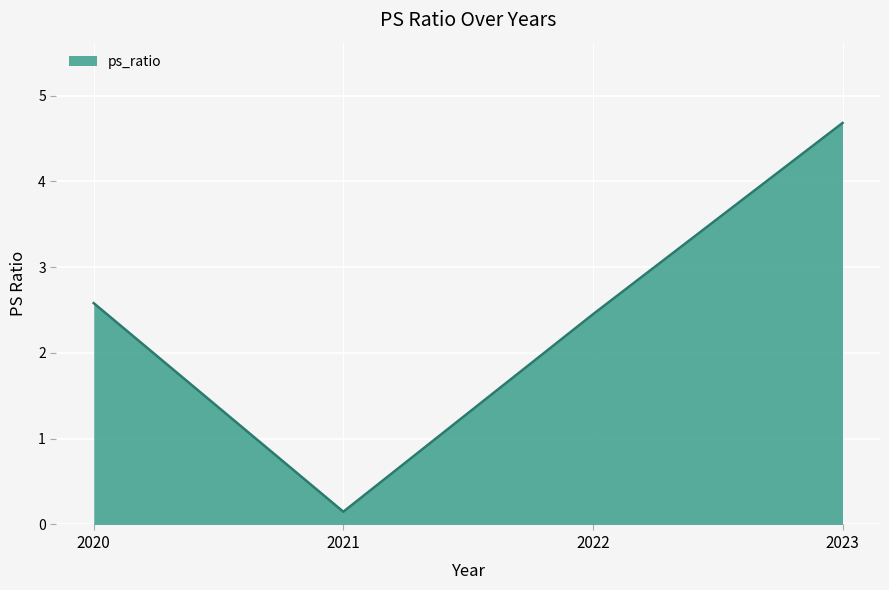

How many values are below 2?

1